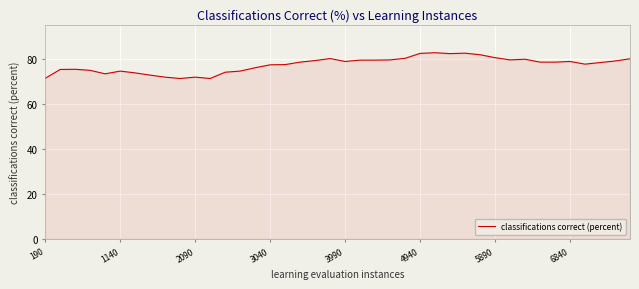

What is the maximum value shown in the chart?

83.0